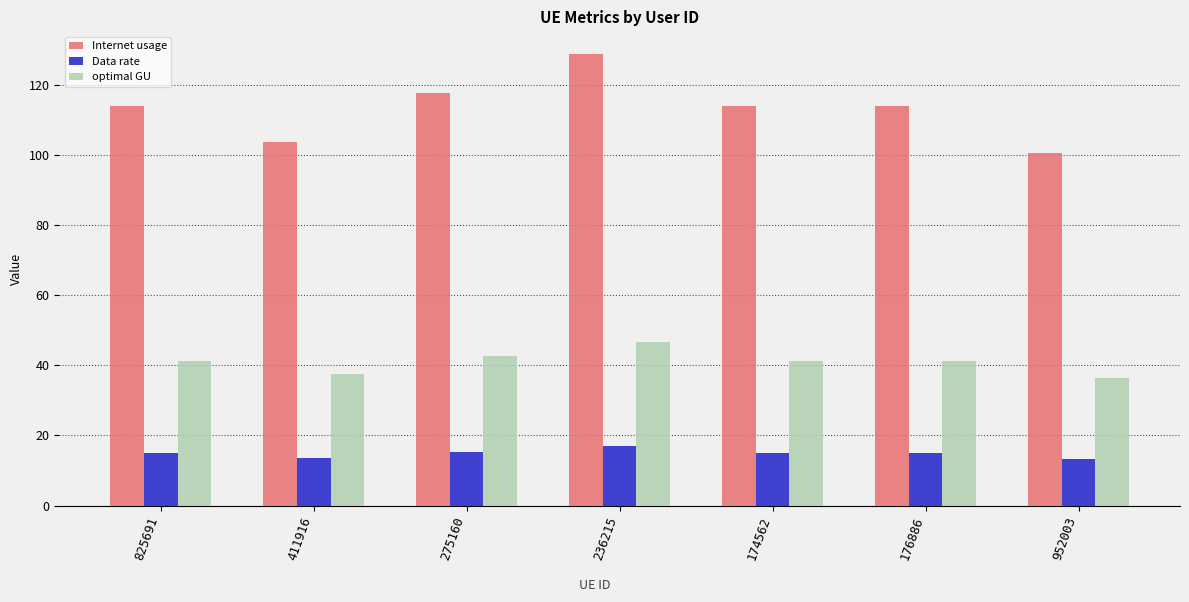

Is it true that Internet usage equals 77.3 at 176886?

False